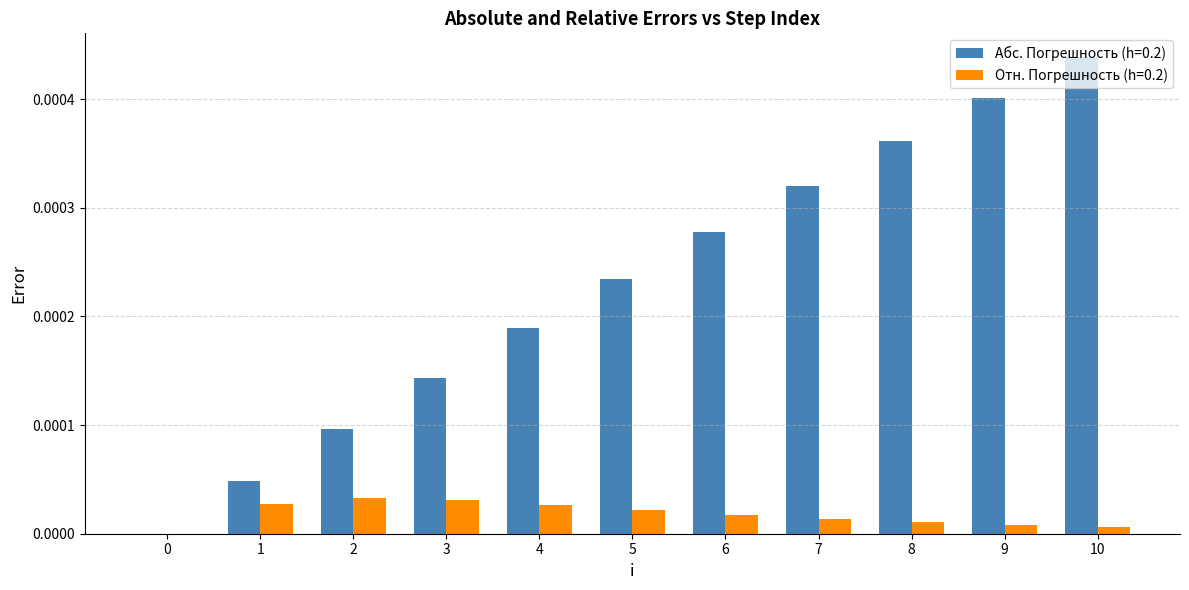

How many groups of bars are there?

11